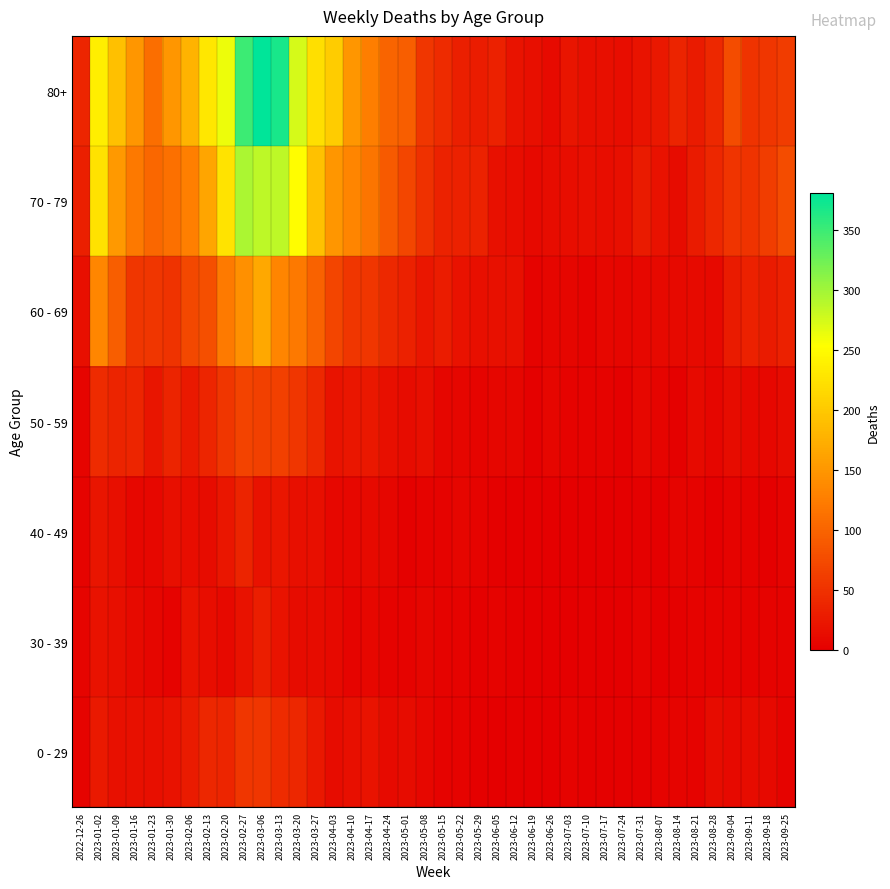

Which has a higher value, 2023-09-04 or 2023-05-08?

2023-09-04